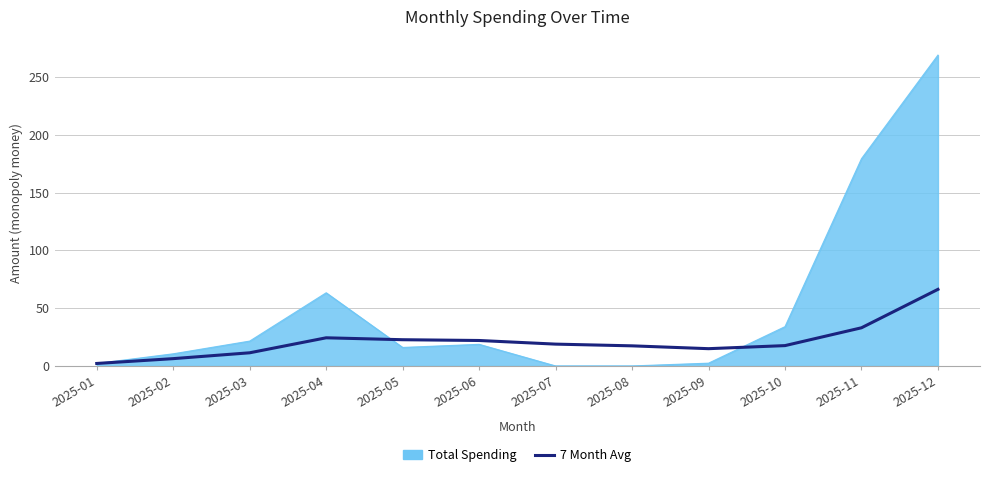

List the series in order of their overall mean, highest first.

Total Spending, 7 Month Avg